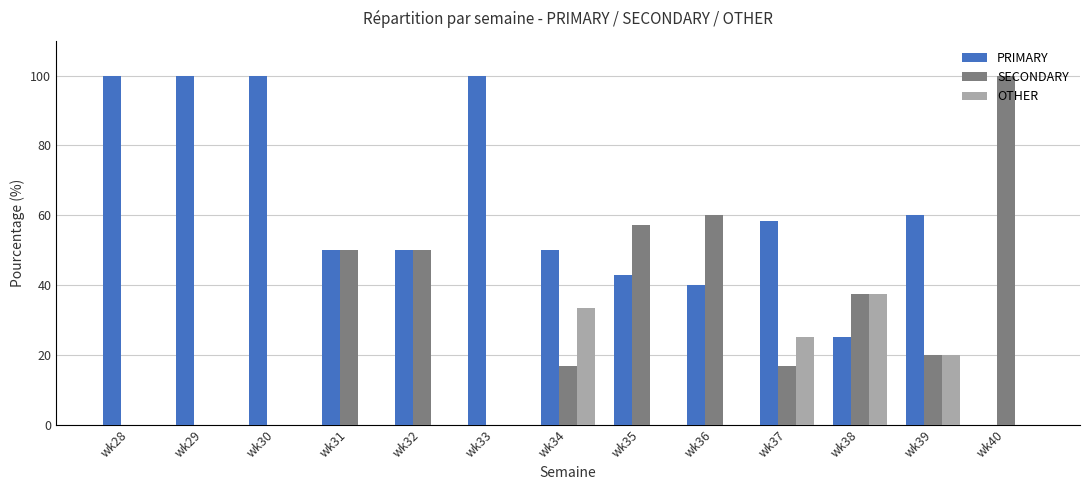

What is the total value across all series at wk32?

100.0